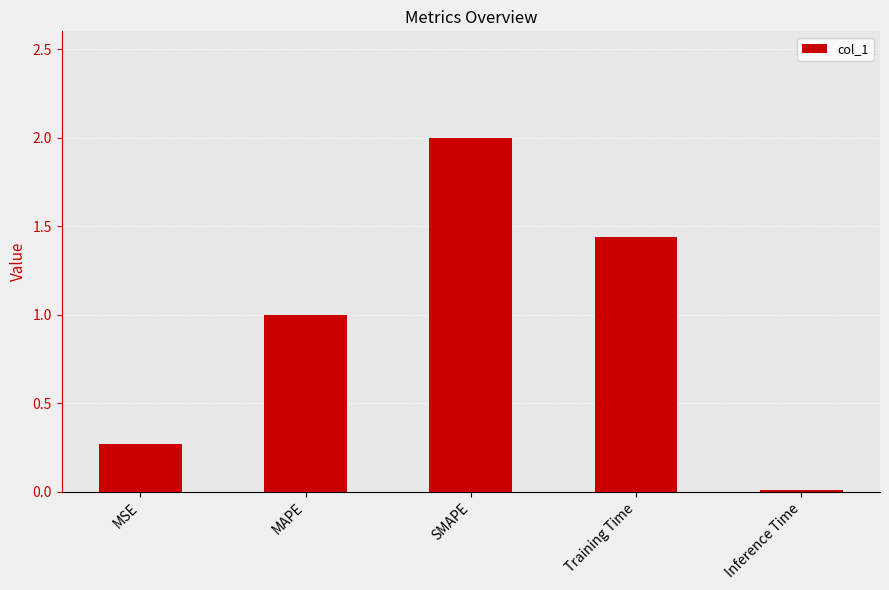

What is the approximate value at MAPE?

1.0